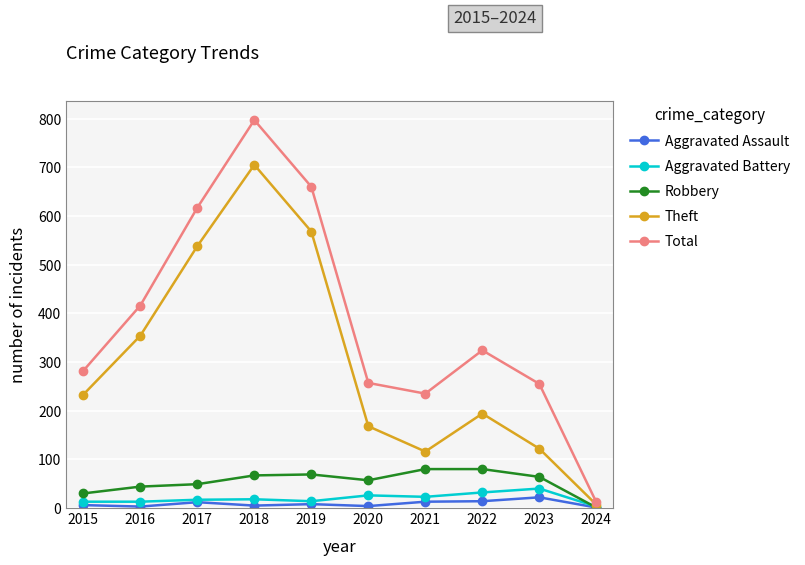

Between 2019 and 2023, which series saw the biggest shift?

Theft